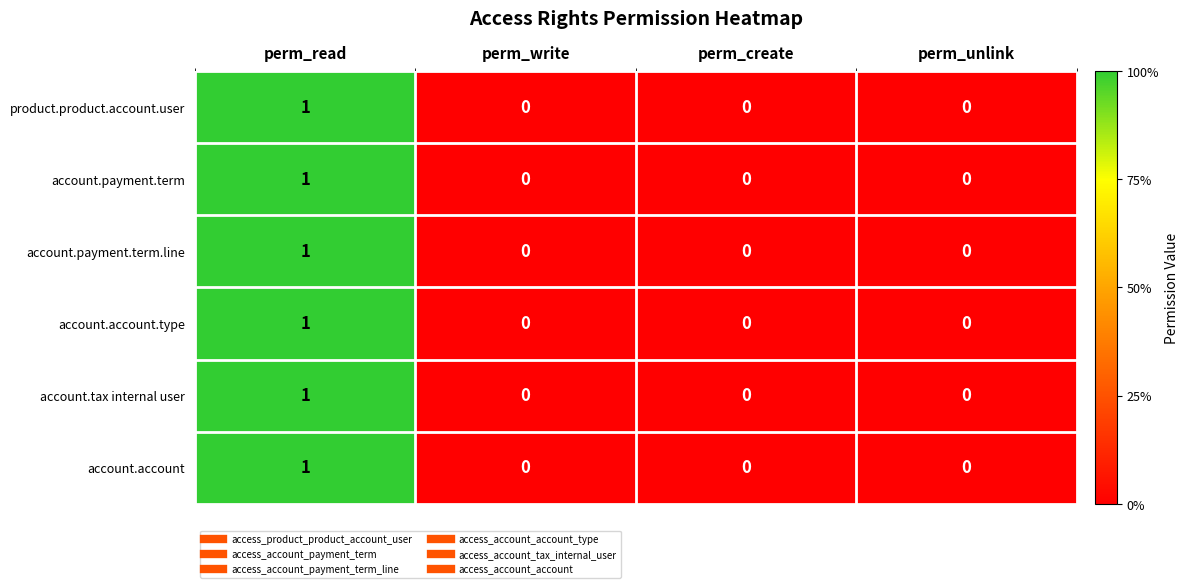

Is it true that account.tax internal user equals 0 at perm_unlink?

True